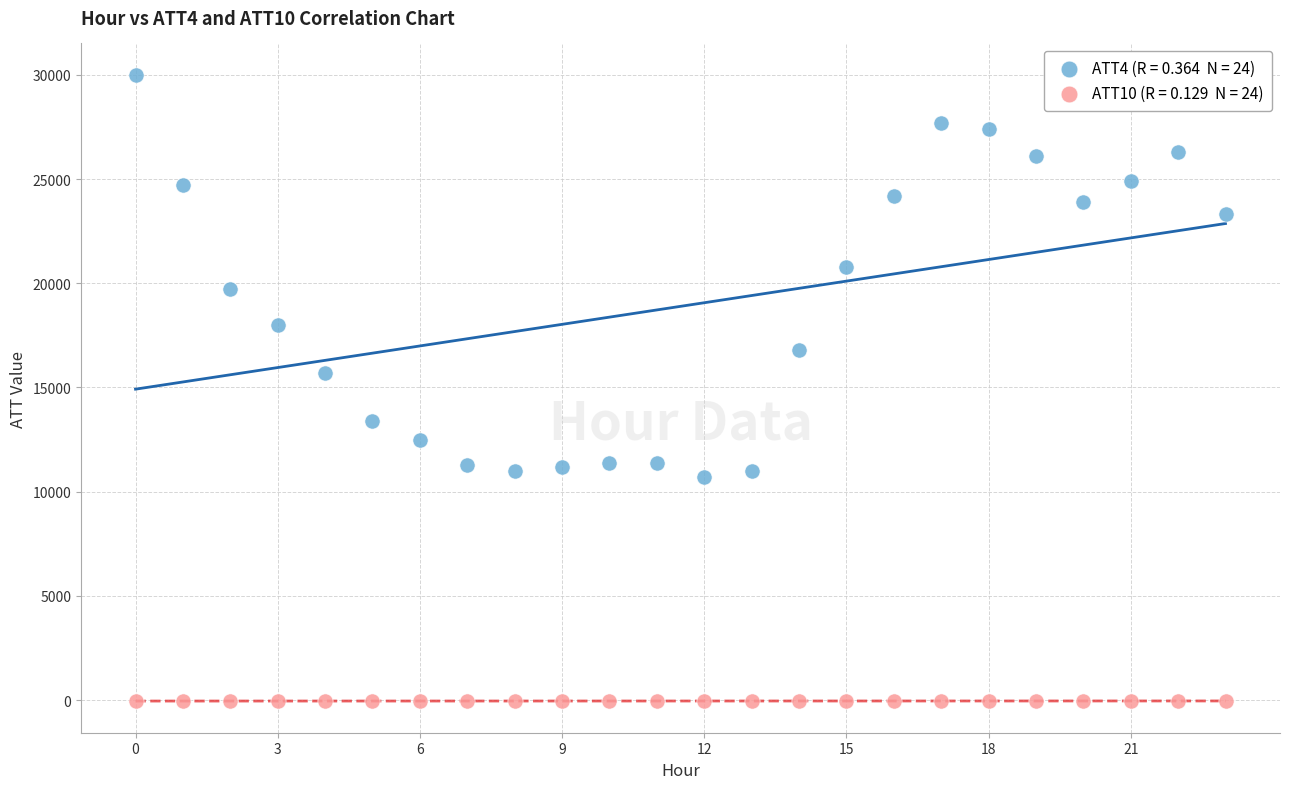

Across all series, what Y value is closest to 14970?

15700.0